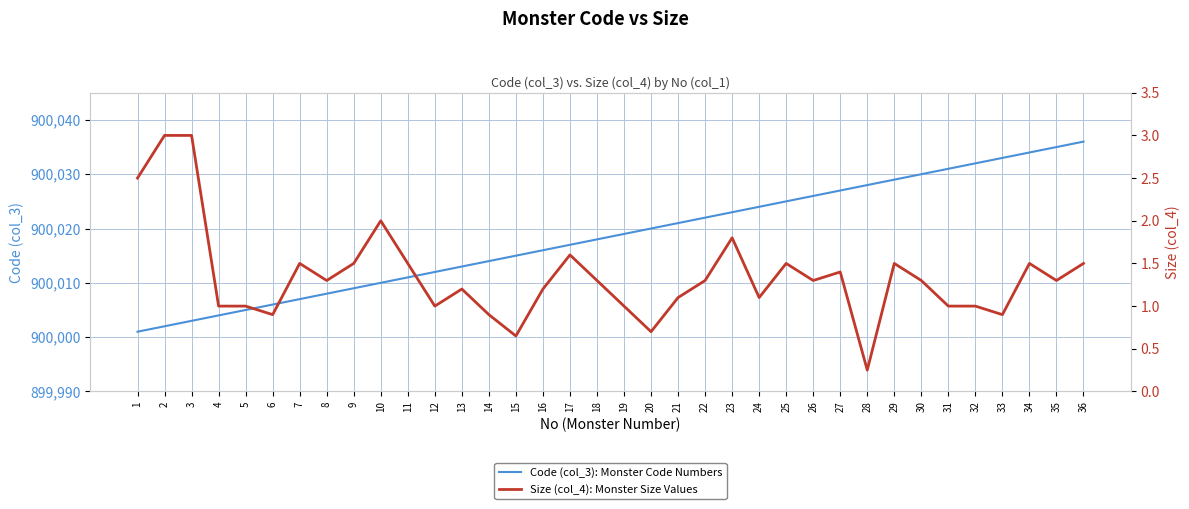

True or false: Code (col_3): Monster Code Numbers and Size (col_4): Monster Size Values cross at least once.

False